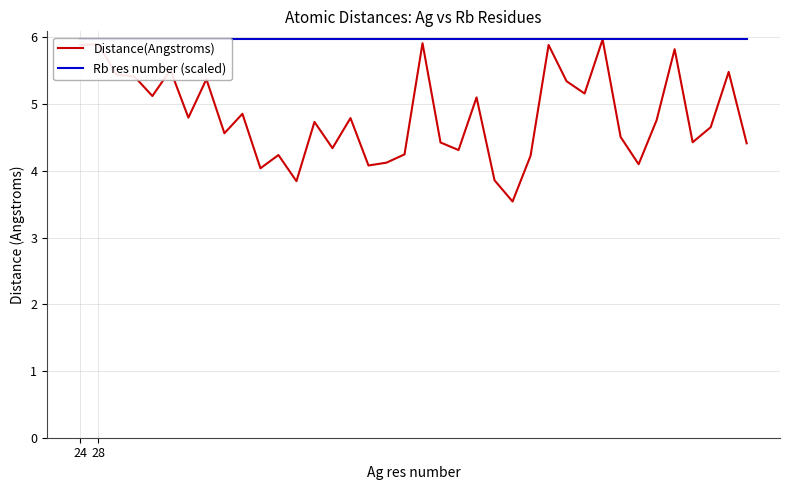

What is the sum of the Distance(Angstroms) values at 13 and 30?

9.2